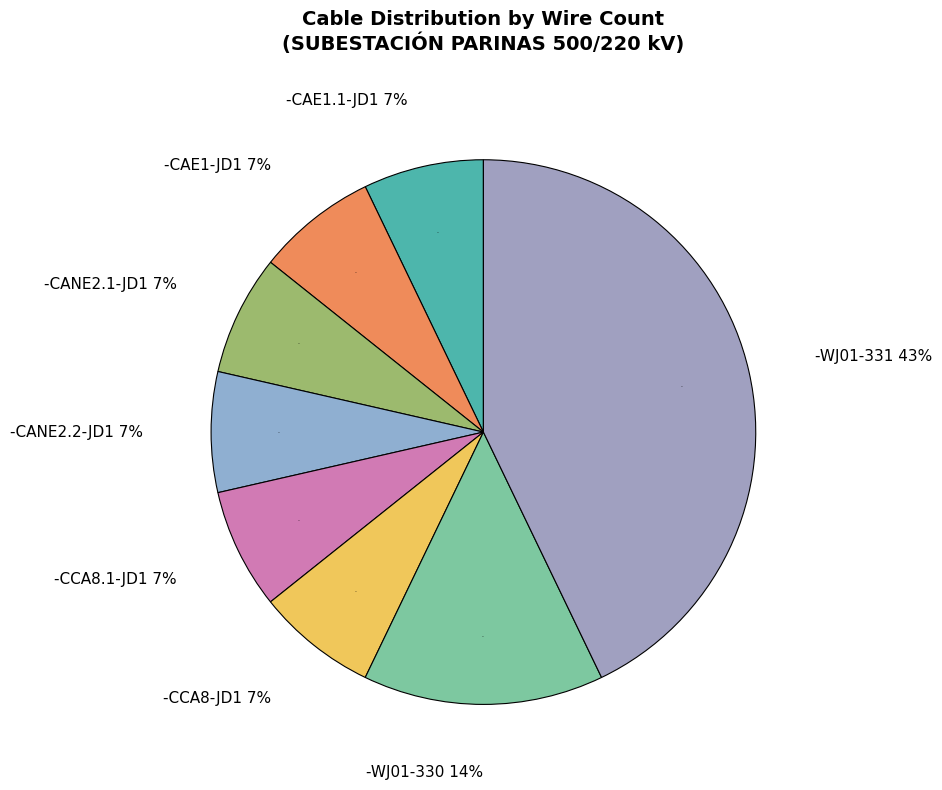

Which slice is the smallest?

-CAE1.1-JD1